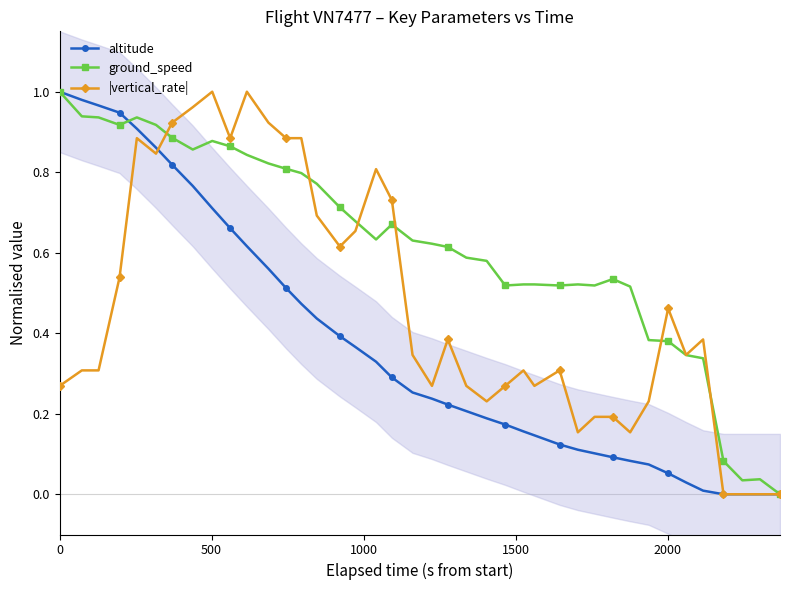

True or false: |vertical_rate| has more than 0 points higher than both neighbors.

True